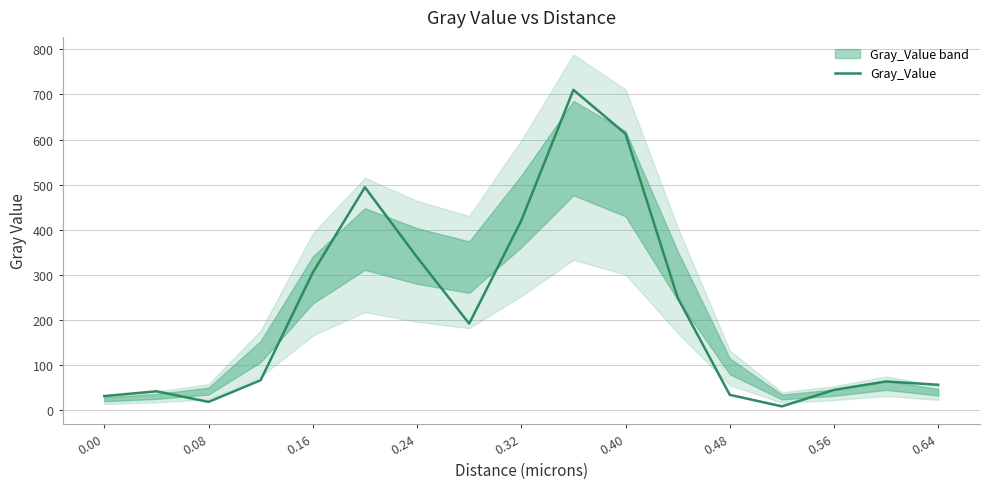

What is the highest value of the Gray_Value series?

710.2